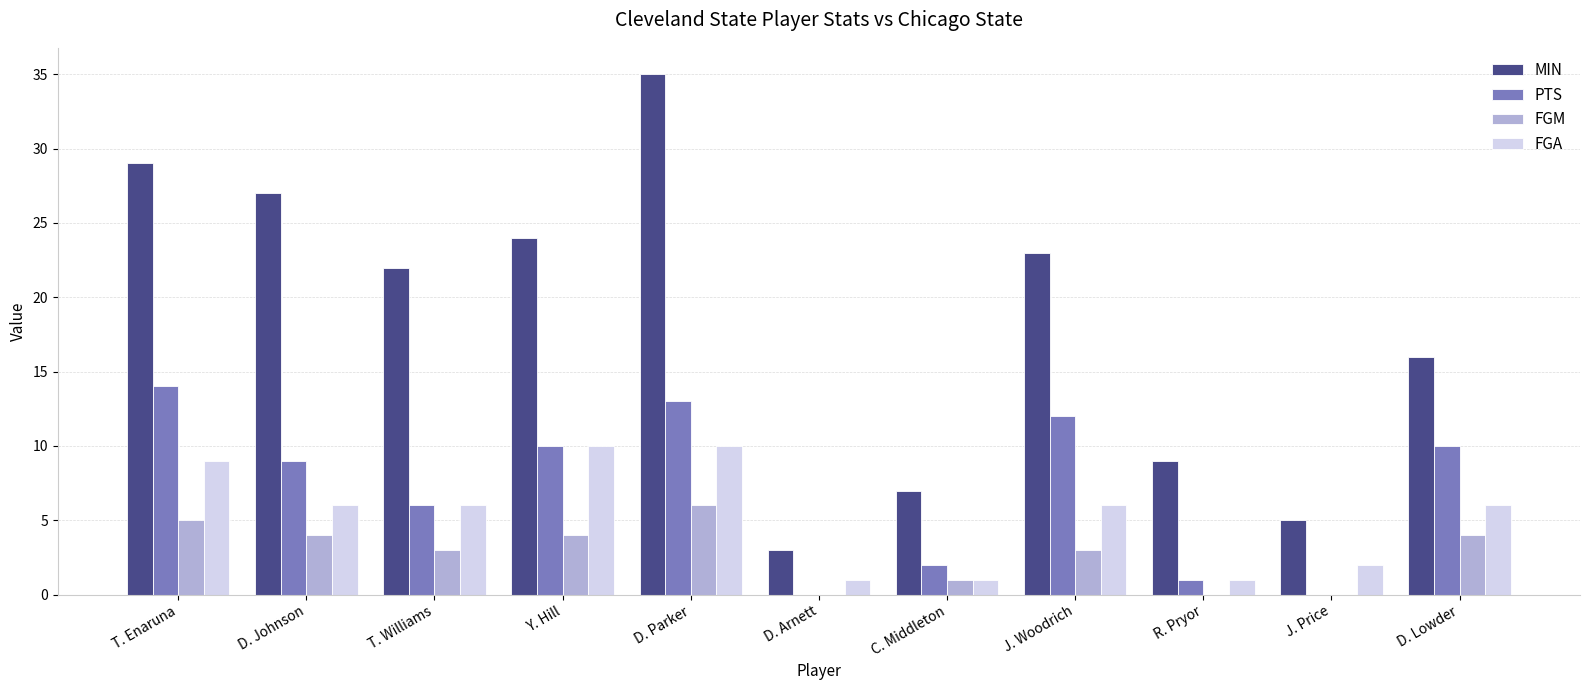

What is the spread (max minus min) of values at D. Parker?

29